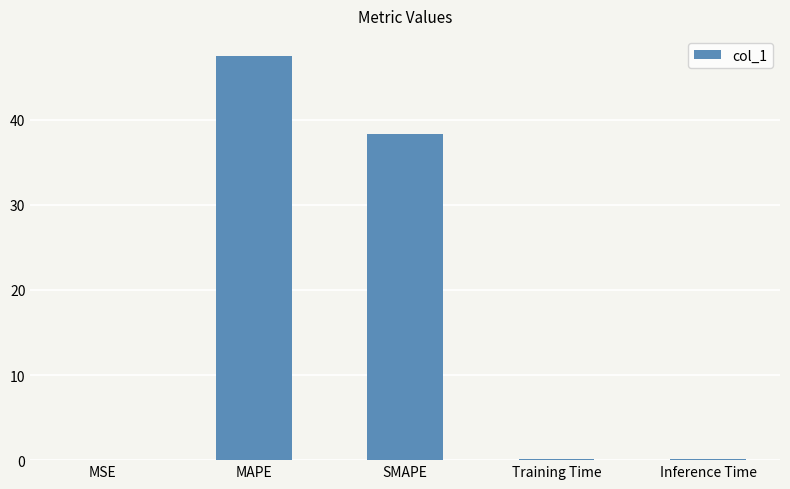

Are the bars grouped side by side (vs. stacked)?

No